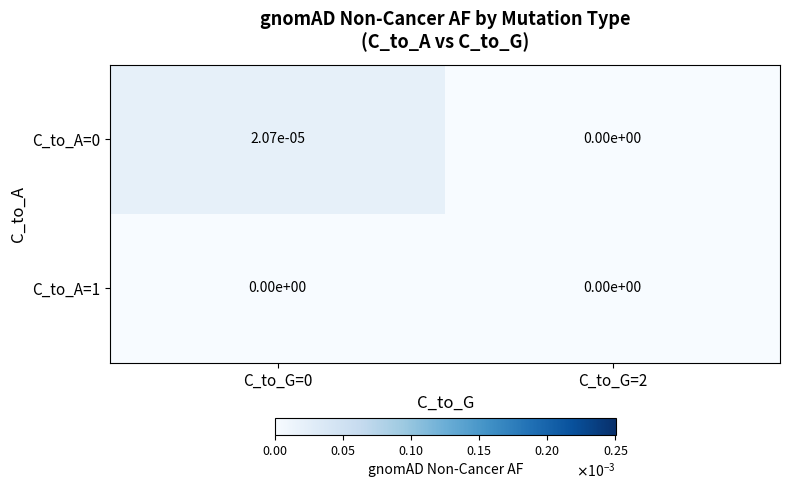

Is it true that C_to_A=1 equals 0.0 at C_to_G=2?

True